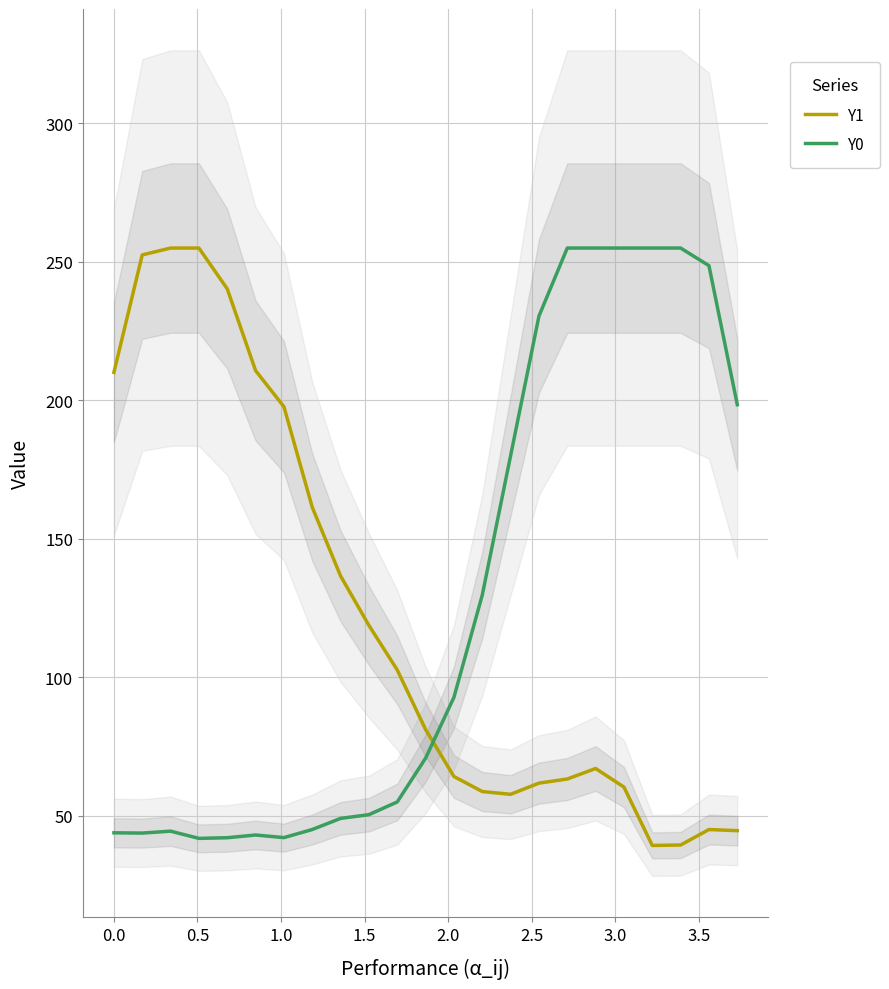

After their last crossing, which series has the higher values: Y1 or Y0?

Y0